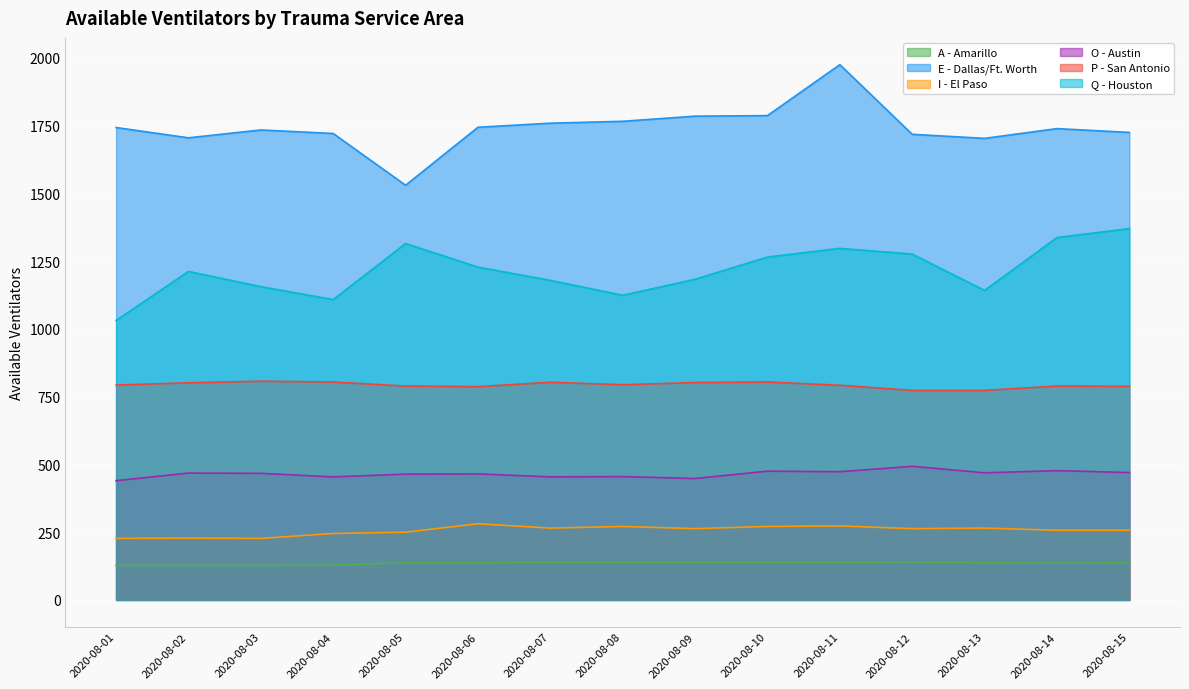

Reading right to left, extract all data points from this chart.

A - Amarillo: 2020-08-15=137	2020-08-14=136	2020-08-13=137	2020-08-12=140	2020-08-11=139	2020-08-10=139	2020-08-09=139	2020-08-08=139	2020-08-07=139	2020-08-06=137	2020-08-05=137	2020-08-04=128	2020-08-03=127	2020-08-02=127	2020-08-01=127
E - Dallas/Ft. Worth: 2020-08-15=1725	2020-08-14=1739	2020-08-13=1703	2020-08-12=1718	2020-08-11=1975	2020-08-10=1787	2020-08-09=1785	2020-08-08=1766	2020-08-07=1759	2020-08-06=1744	2020-08-05=1530	2020-08-04=1721	2020-08-03=1734	2020-08-02=1705	2020-08-01=1743
I - El Paso: 2020-08-15=257	2020-08-14=257	2020-08-13=265	2020-08-12=263	2020-08-11=273	2020-08-10=271	2020-08-09=263	2020-08-08=271	2020-08-07=265	2020-08-06=281	2020-08-05=250	2020-08-04=245	2020-08-03=227	2020-08-02=228	2020-08-01=227
O - Austin: 2020-08-15=470	2020-08-14=477	2020-08-13=469	2020-08-12=493	2020-08-11=473	2020-08-10=475	2020-08-09=448	2020-08-08=455	2020-08-07=454	2020-08-06=465	2020-08-05=464	2020-08-04=454	2020-08-03=467	2020-08-02=468	2020-08-01=440
P - San Antonio: 2020-08-15=788	2020-08-14=789	2020-08-13=773	2020-08-12=773	2020-08-11=792	2020-08-10=804	2020-08-09=802	2020-08-08=794	2020-08-07=803	2020-08-06=787	2020-08-05=789	2020-08-04=804	2020-08-03=807	2020-08-02=801	2020-08-01=793
Q - Houston: 2020-08-15=1370	2020-08-14=1337	2020-08-13=1142	2020-08-12=1276	2020-08-11=1297	2020-08-10=1265	2020-08-09=1183	2020-08-08=1124	2020-08-07=1179	2020-08-06=1228	2020-08-05=1315	2020-08-04=1108	2020-08-03=1156	2020-08-02=1212	2020-08-01=1031